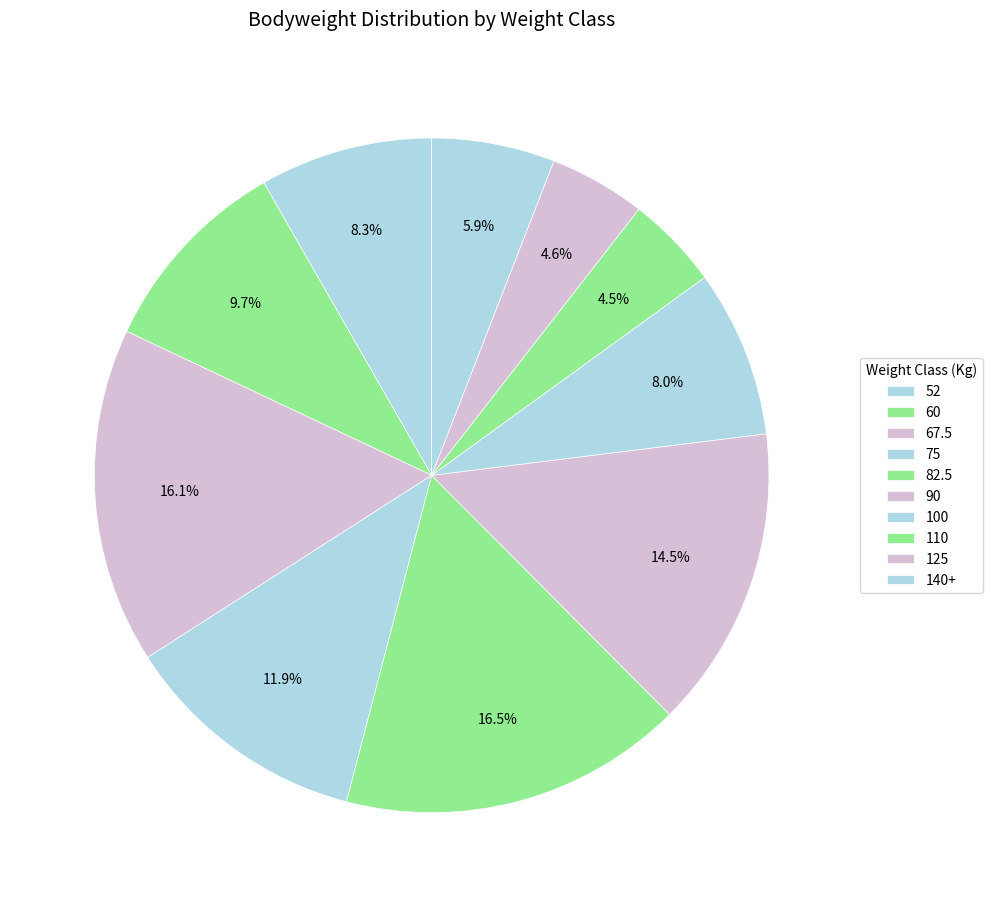

Between 125 and 82.5, which is larger?

82.5